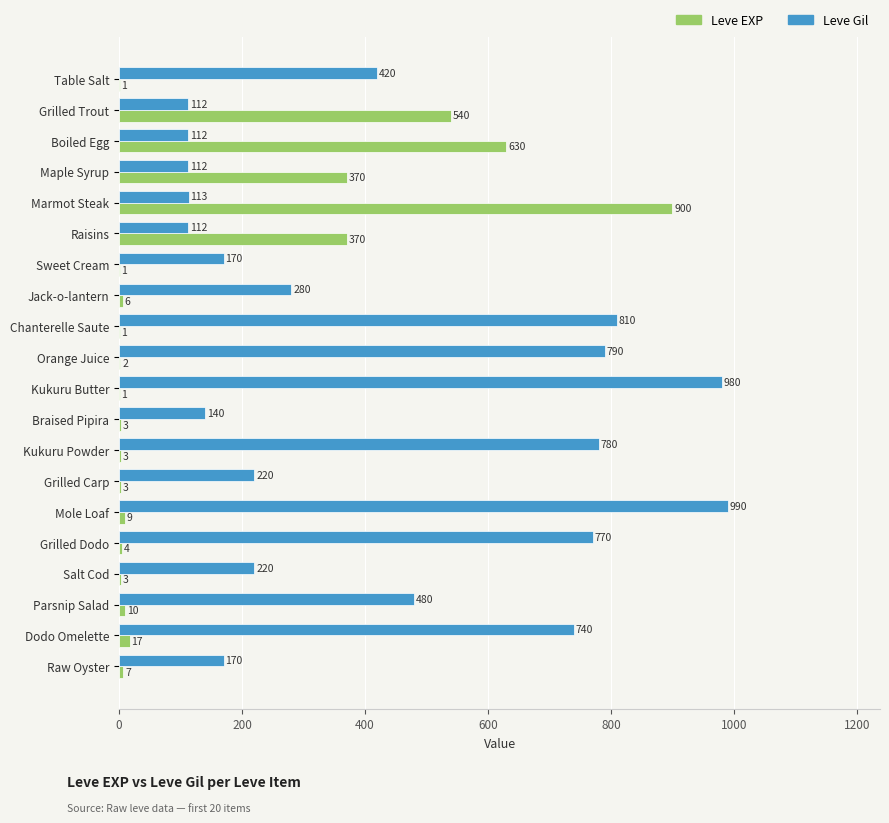

The Leve Gil series shows 112 at Maple Syrup. True or false?

True